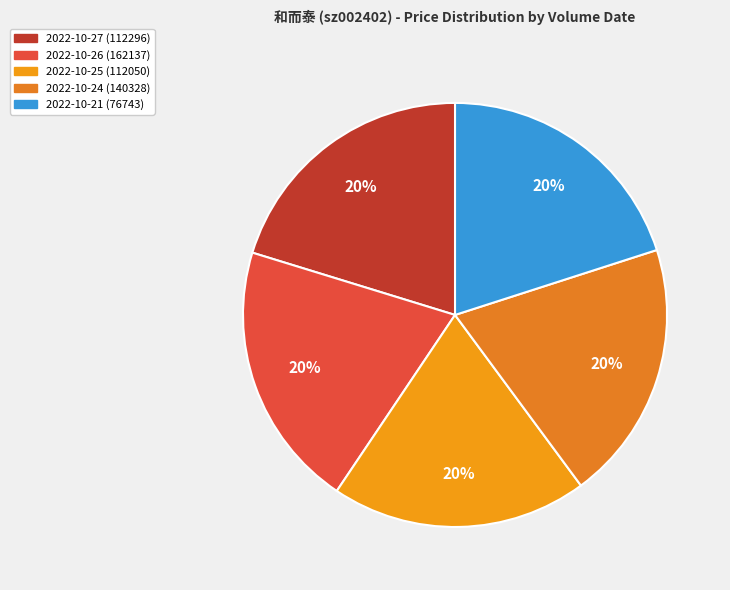

What is the ratio of the value at 2022-10-21 (76743) to the value at 2022-10-26 (162137)?

1.0